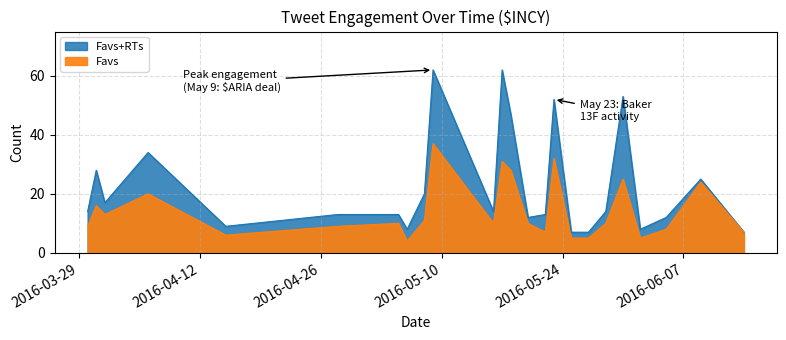

Which series has the largest total across all categories?

favs_rts